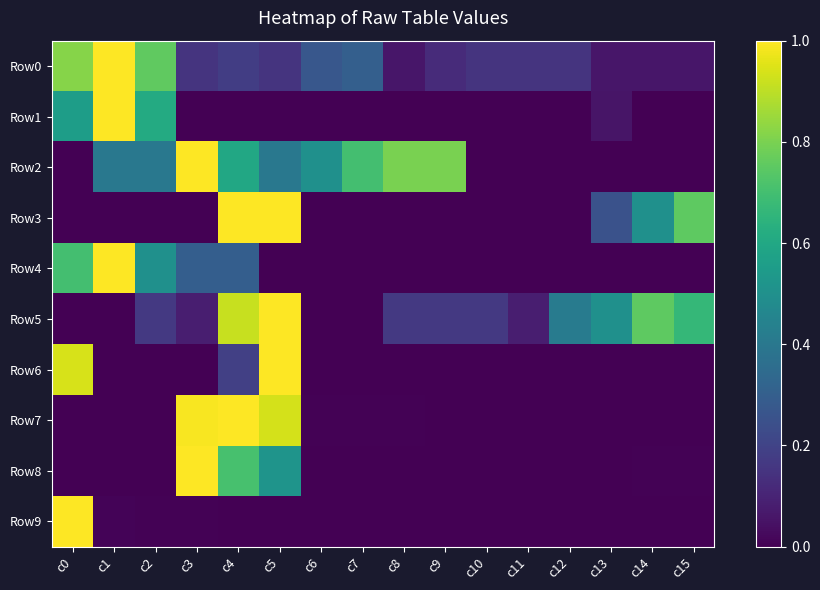

Between c8 and c9, which series saw the biggest shift?

Row0